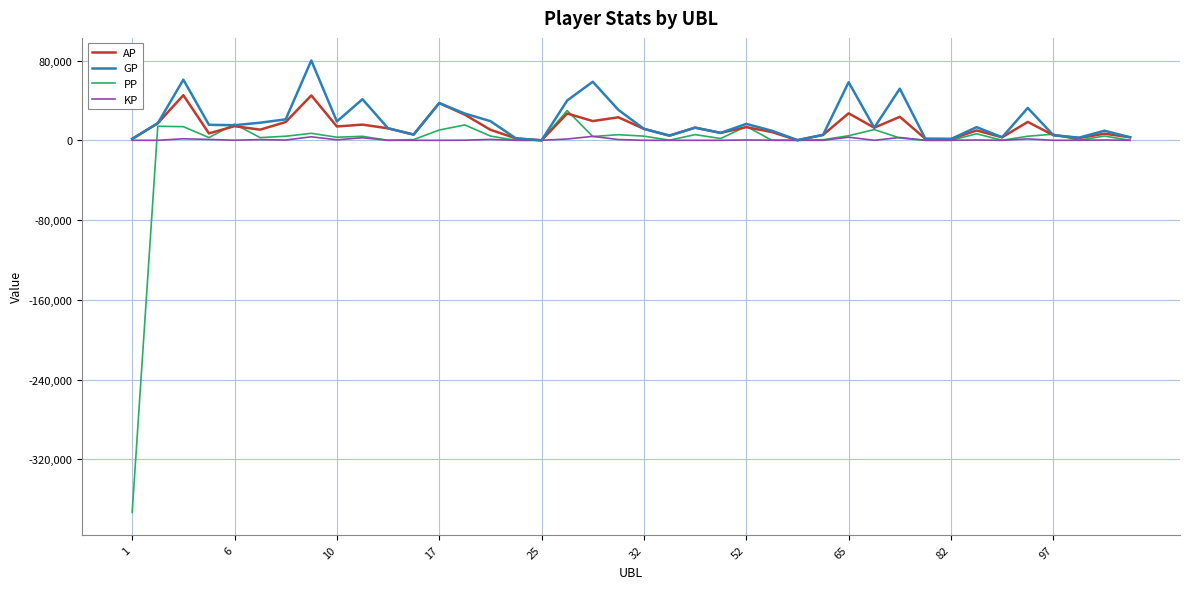

Does the chart display data point markers on the line(s)?

No